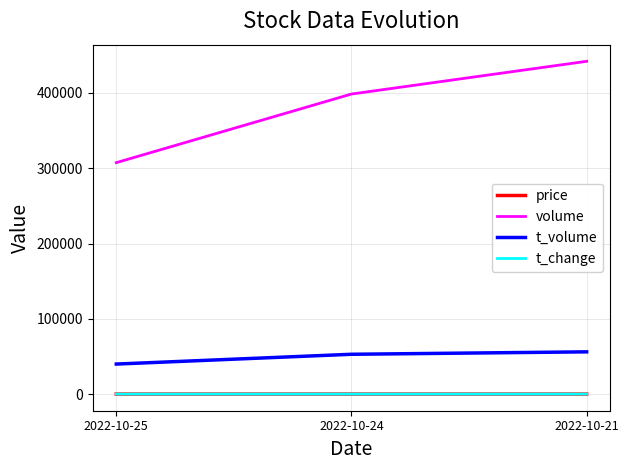

What is the sum of the t_volume values at 2022-10-21 and 2022-10-25?

96006.0